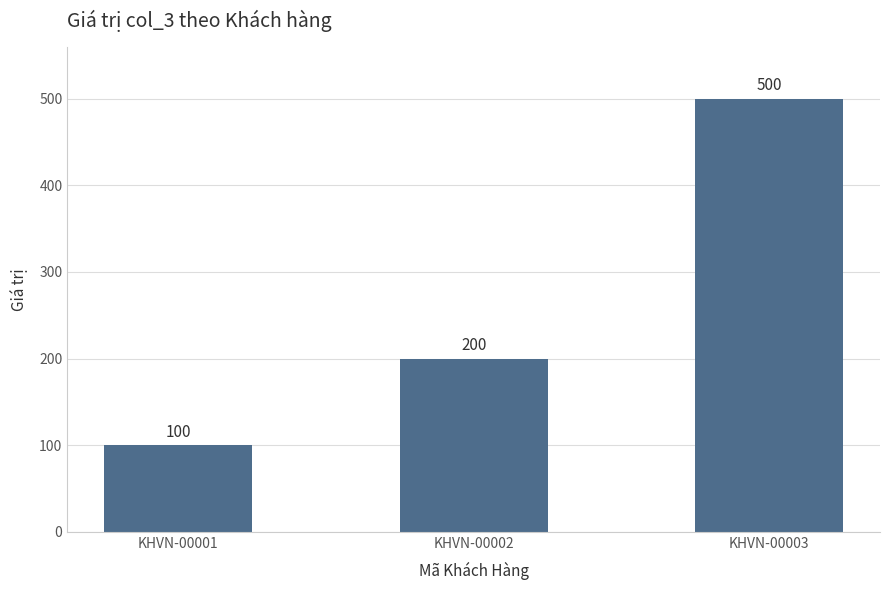

Reading left to right, extract all data points from this chart.

KHVN-00001=100	KHVN-00002=200	KHVN-00003=500